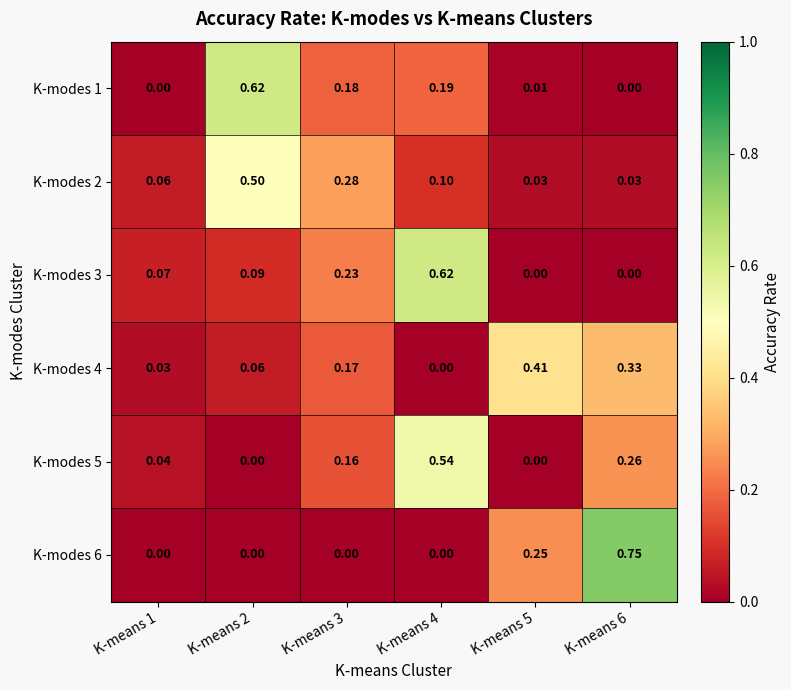

Is the value of K-modes 4 at K-means 4 greater than the value of K-modes 1 at K-means 4?

No